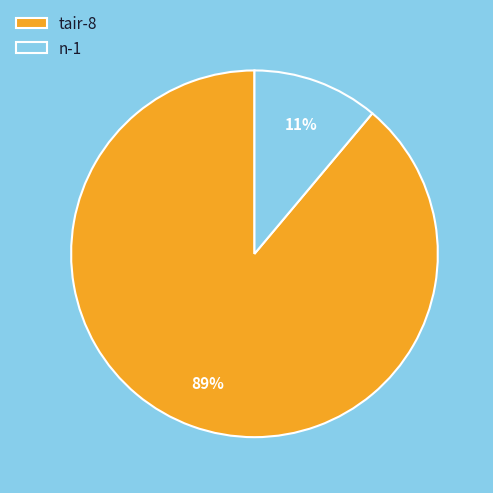

To the nearest percent, what portion does tair-8 represent?

89%